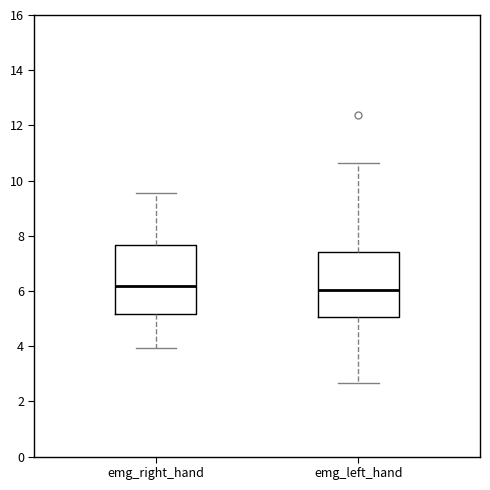

Reading left to right, read every box against the y-axis: the position of its median line, the range the box covers, and the ends of its whiskers. The values are not printed on the chart, so give them approximately, as read against the axis.

emg_right_hand: median 6.2, box 5.2 to 7.6, whiskers 4.0 to 9.6
emg_left_hand: median 6.0, box 5.0 to 7.4, whiskers 2.6 to 10.6